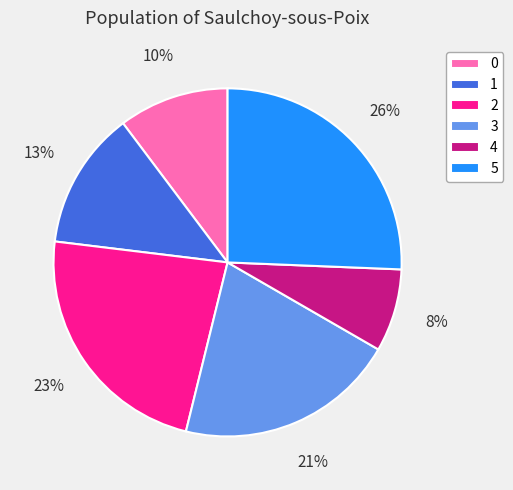

What is the largest slice in the pie chart?

5